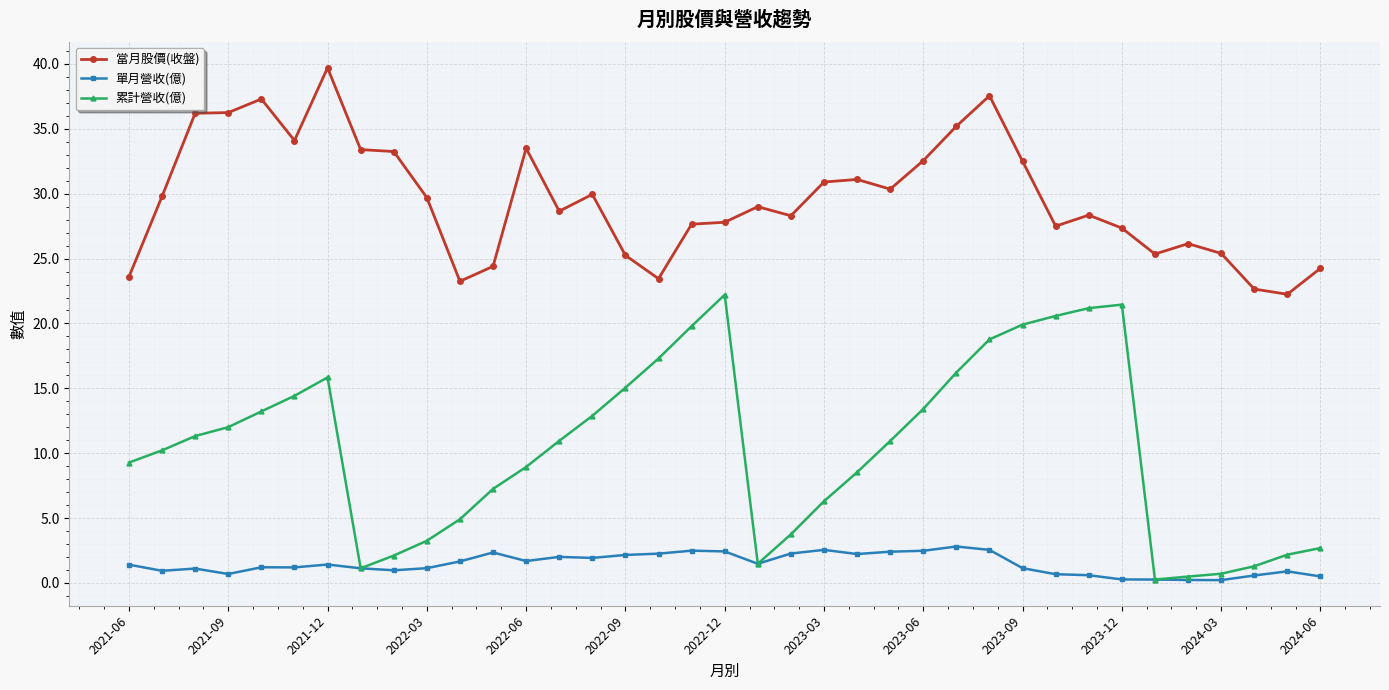

At how many categories does at least one series exceed 11?

37